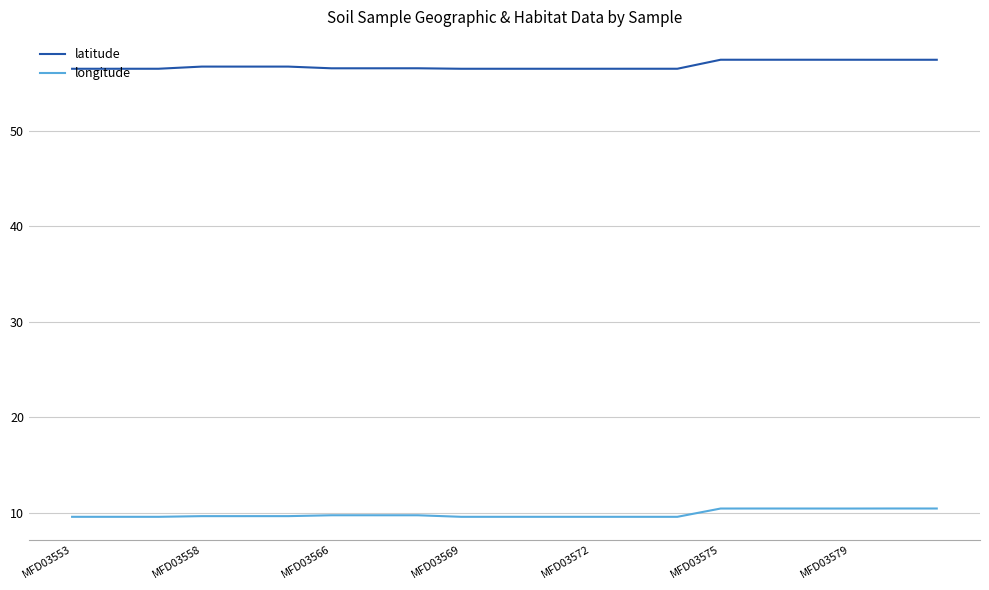

What is the minimum value for latitude?

56.5